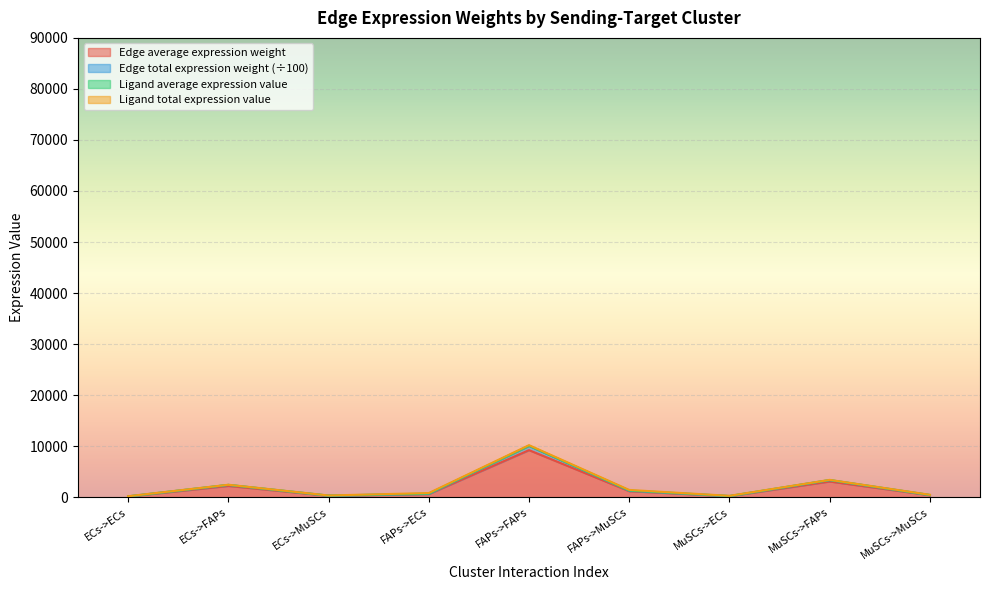

Is it true that Edge total expression weight equals 3354.2 at MuSCs->FAPs?

True